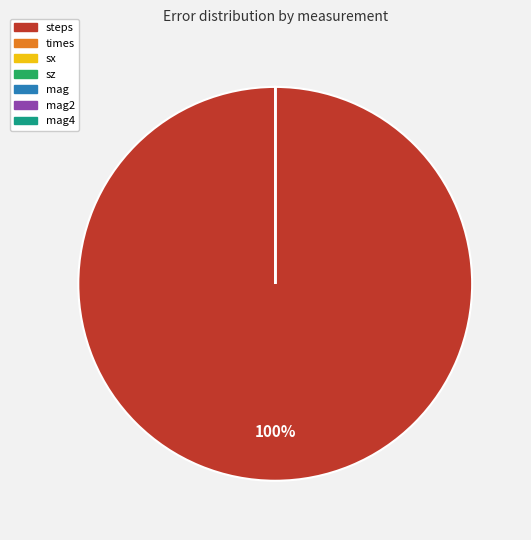

To the nearest percent, what is the difference between the largest and smallest slice percentages?

100%